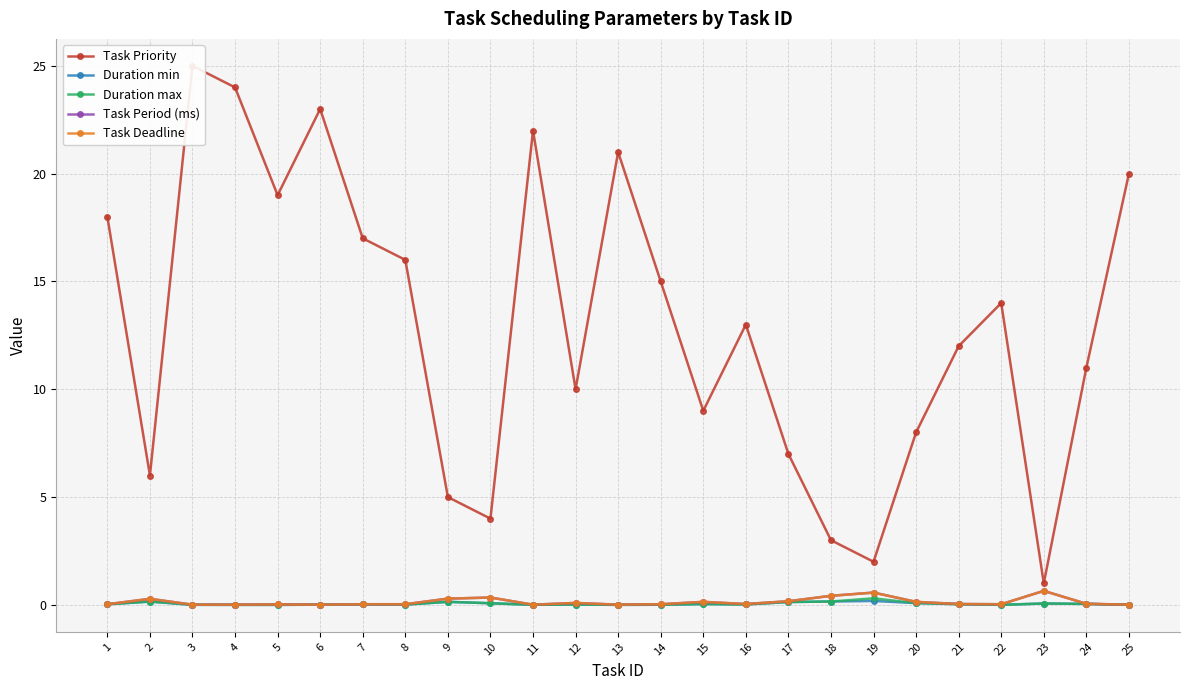

The value of Task Priority at 20 is 8.0. True or false?

True